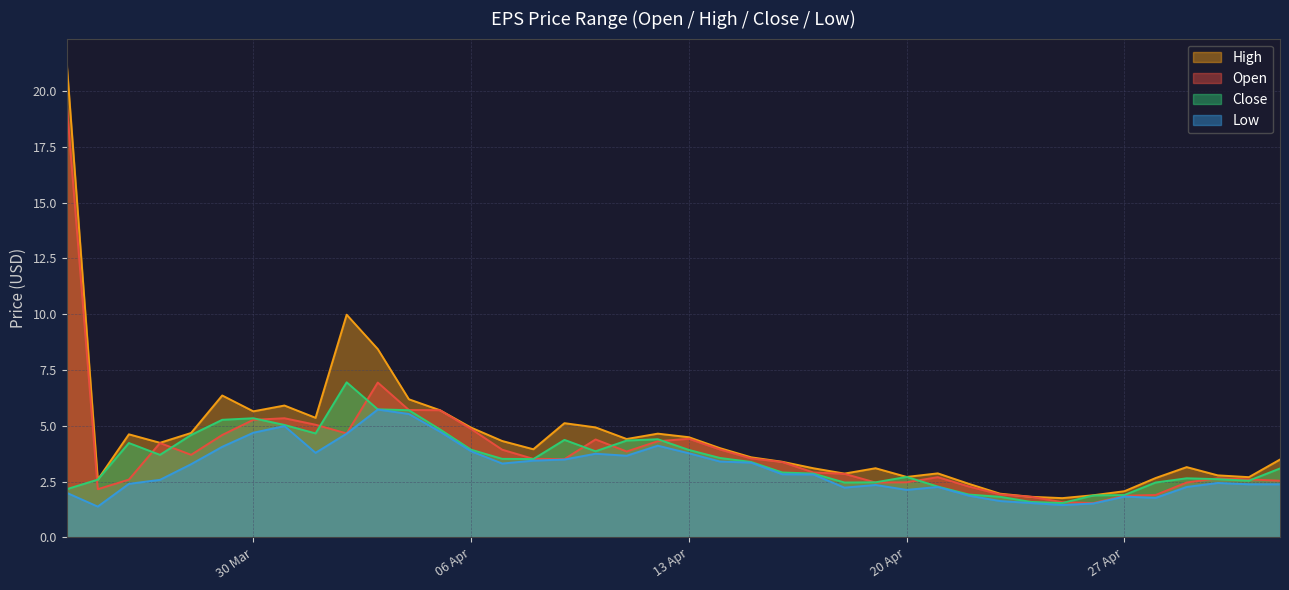

What is the difference between the maximum and minimum values in the open series?

17.9